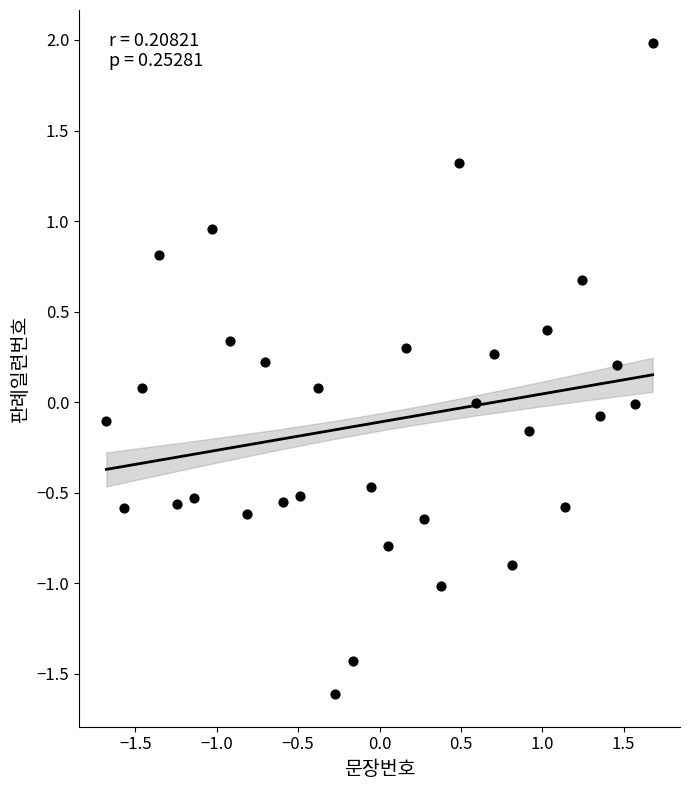

What is the range of Y values (max minus min)?

3.6